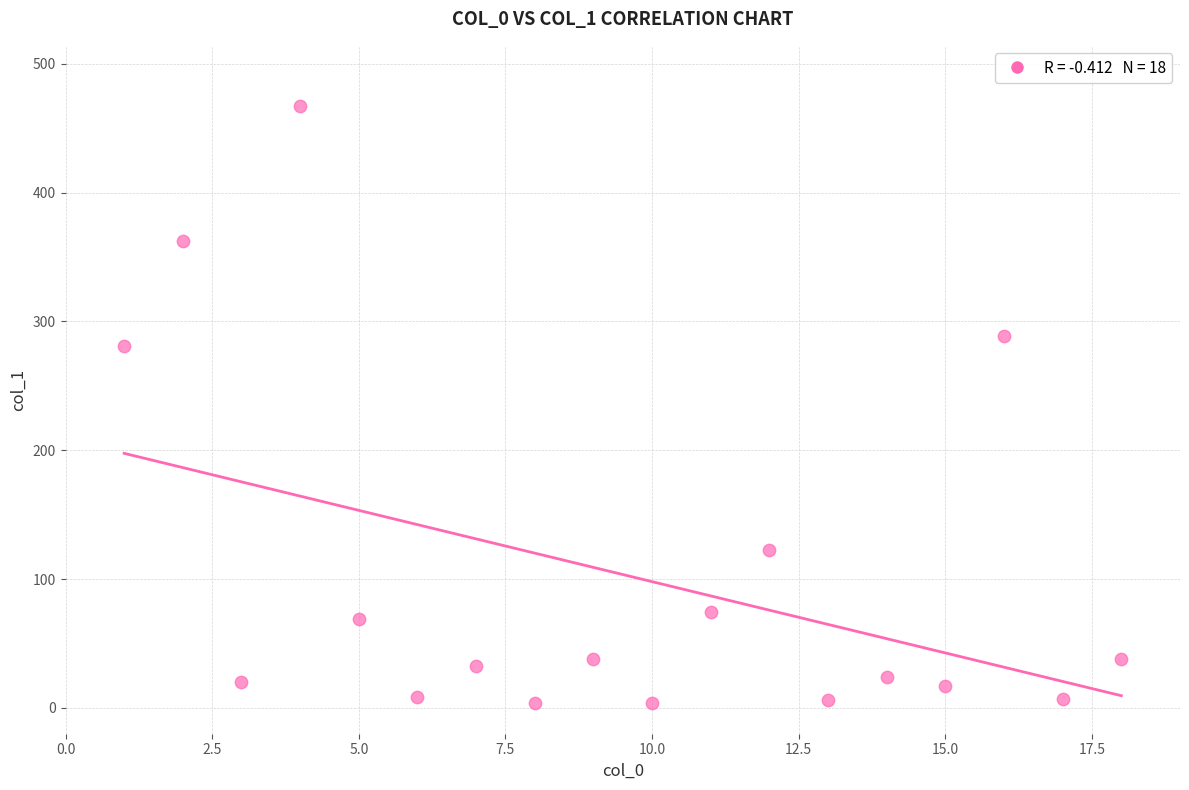

What Y value in the scatter plot is closest to 235?

281.3